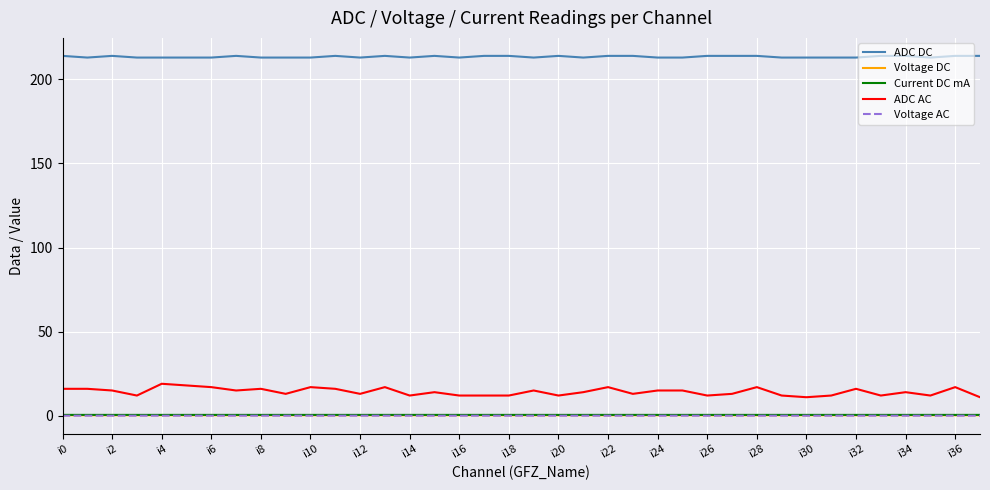

Which series has the largest range (max minus min)?

ADC AC